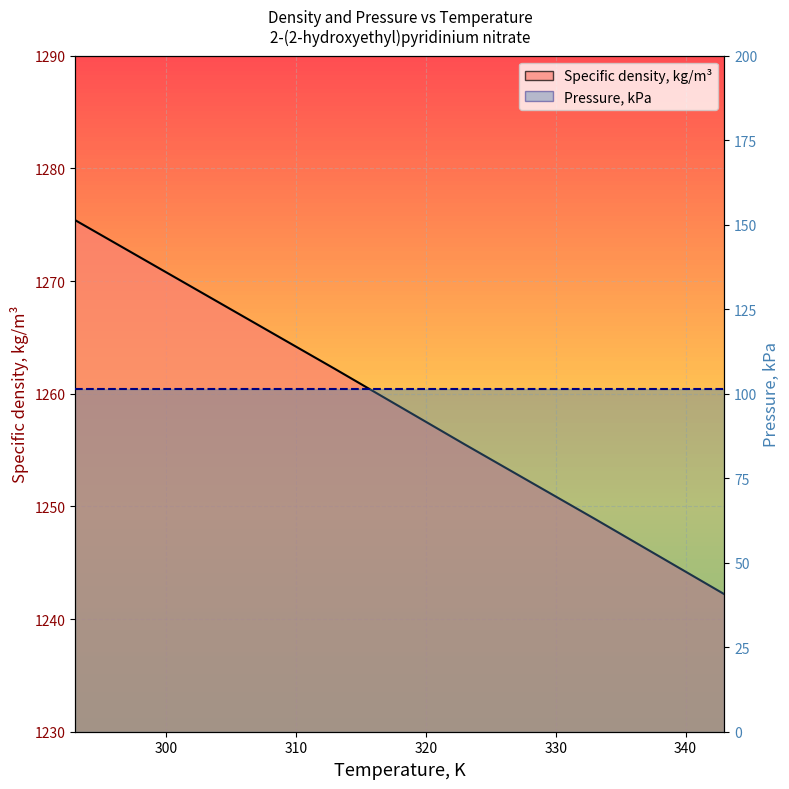

What is the difference between the maximum and second lowest values?

26.5